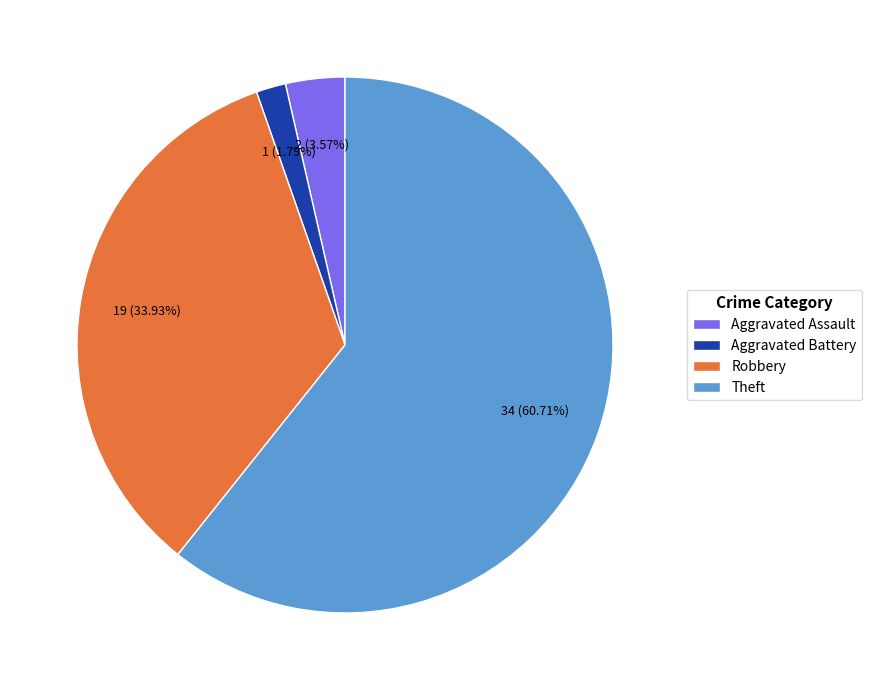

Is the sum of Robbery and Aggravated Battery greater than half?

No